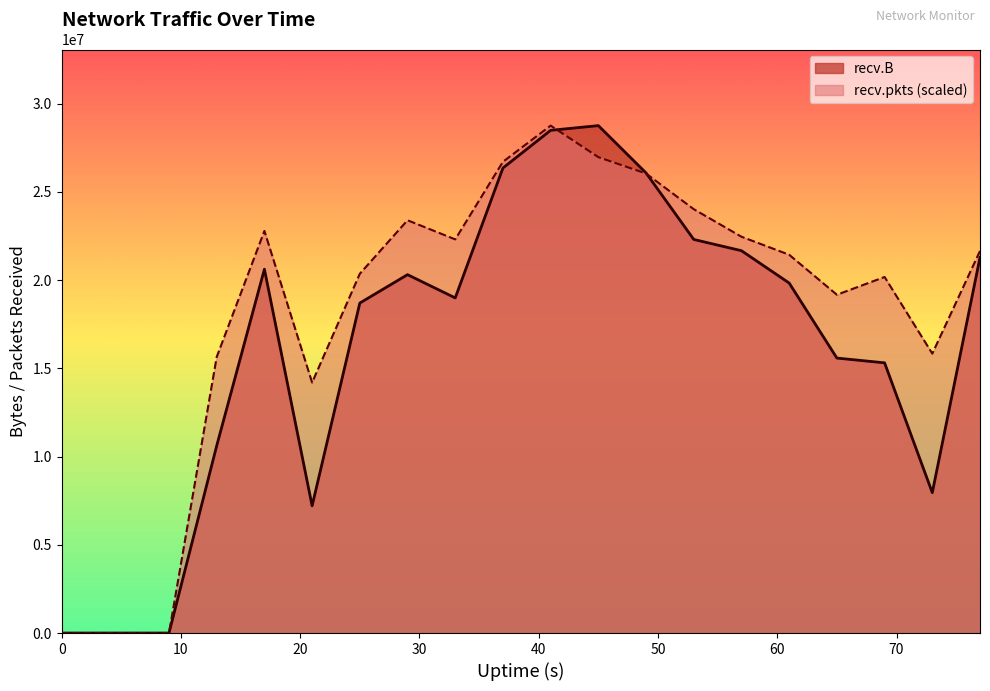

List the labels in order of recv.B value, smallest first.

0, 5, 9, 21, 73, 13, 69, 65, 25, 33, 61, 29, 17, 77, 57, 53, 49, 37, 41, 45